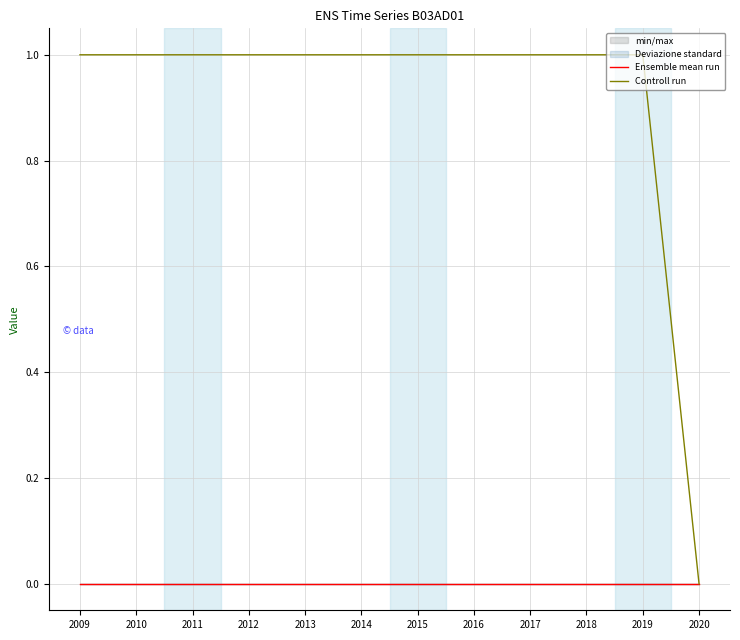

In Ensemble mean run, how many points are lower than both neighbors (excluding endpoints)?

2